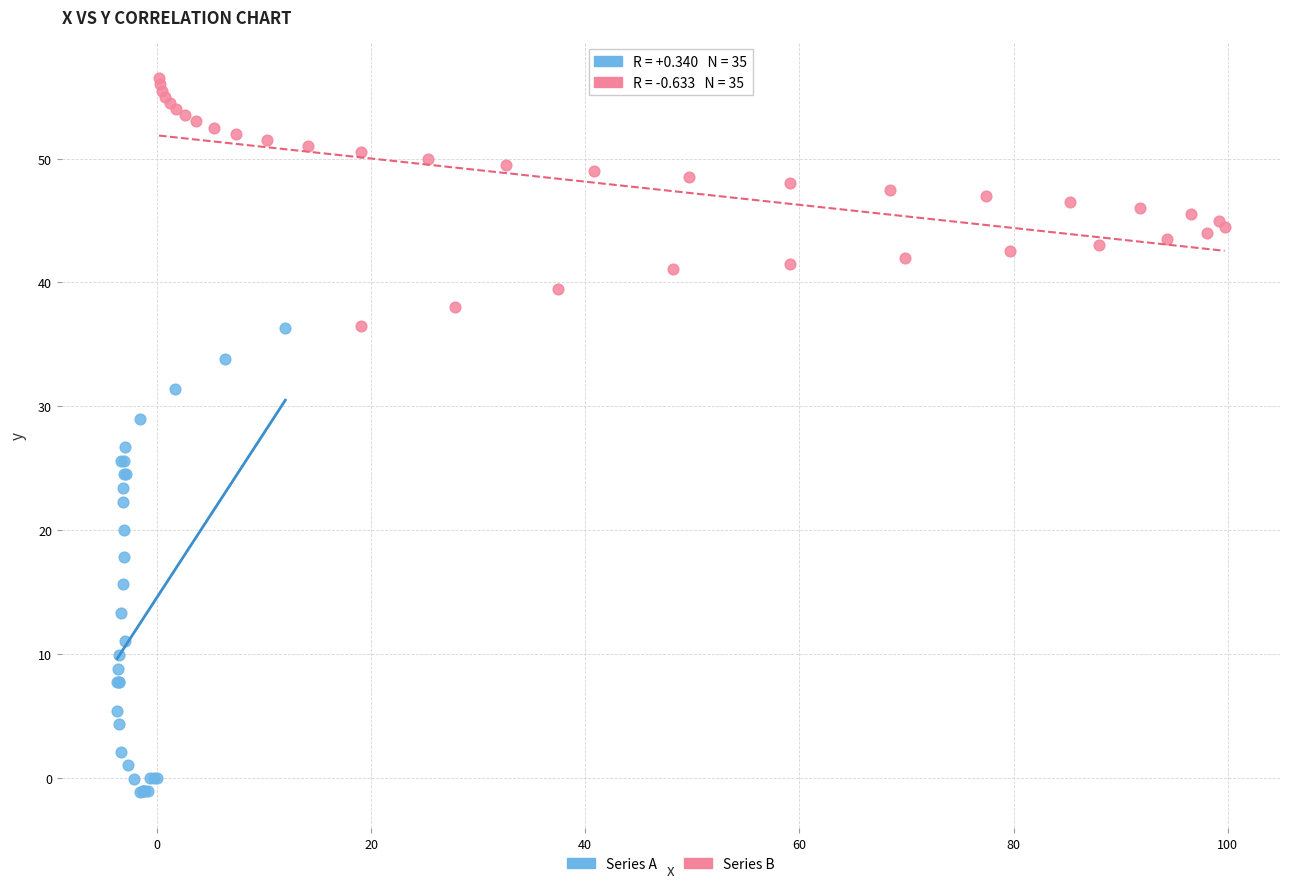

Which series reaches the minimum Y coordinate?

Series A